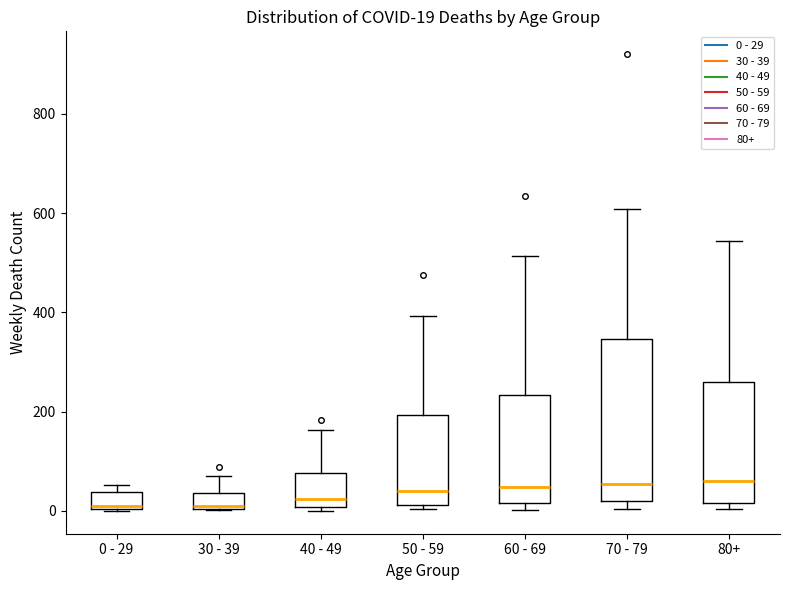

Comparing the boxes themselves (not the whiskers), which one is the tallest?

70 - 79